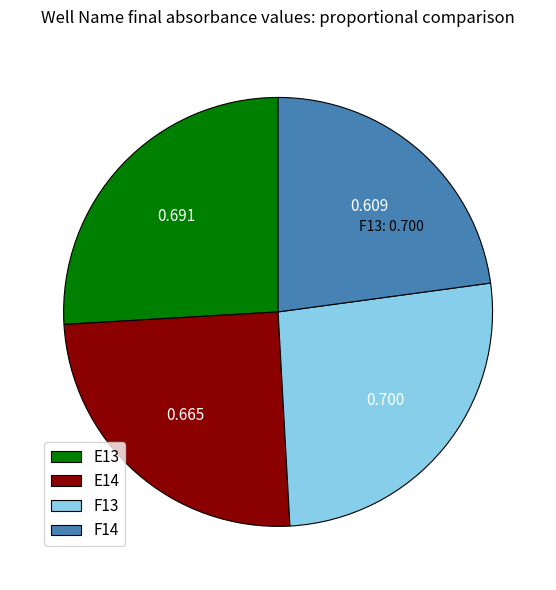

What is the smallest slice in the pie chart?

F14